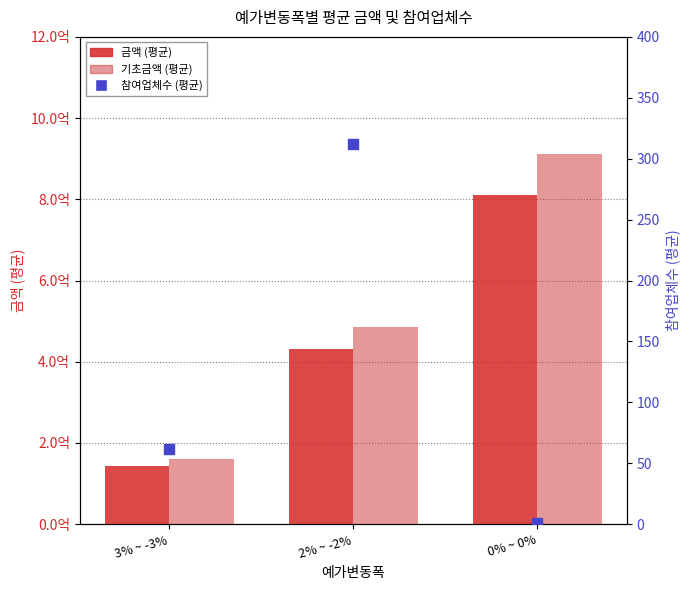

What is the total value across all series at 3% ~ -3%?

305023752.1